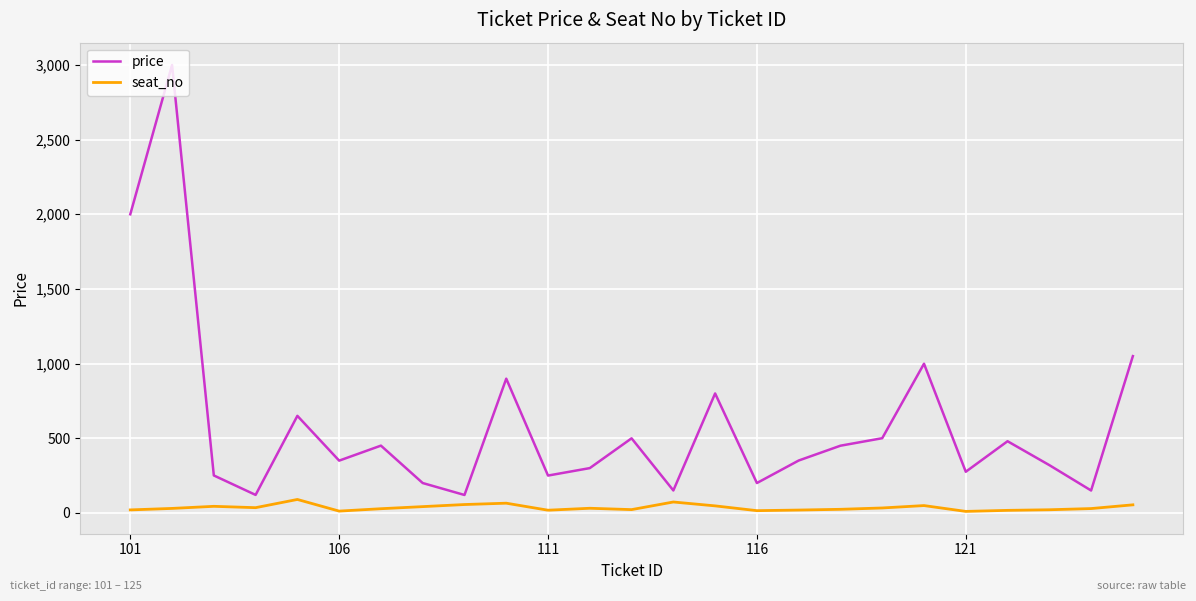

What is the minimum value shown in the chart?

10.0